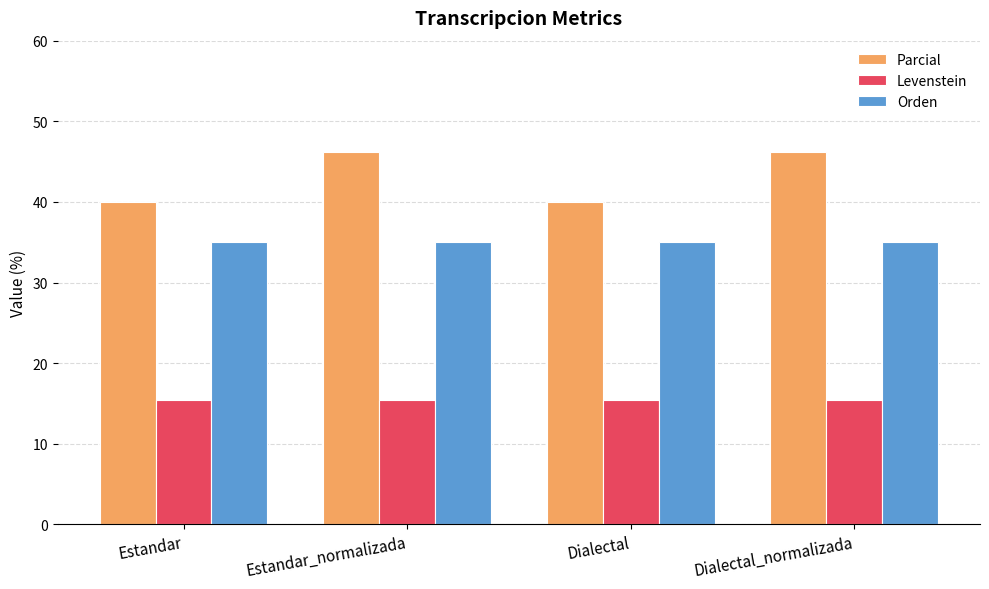

At which label does Parcial first exceed 46?

Estandar_normalizada